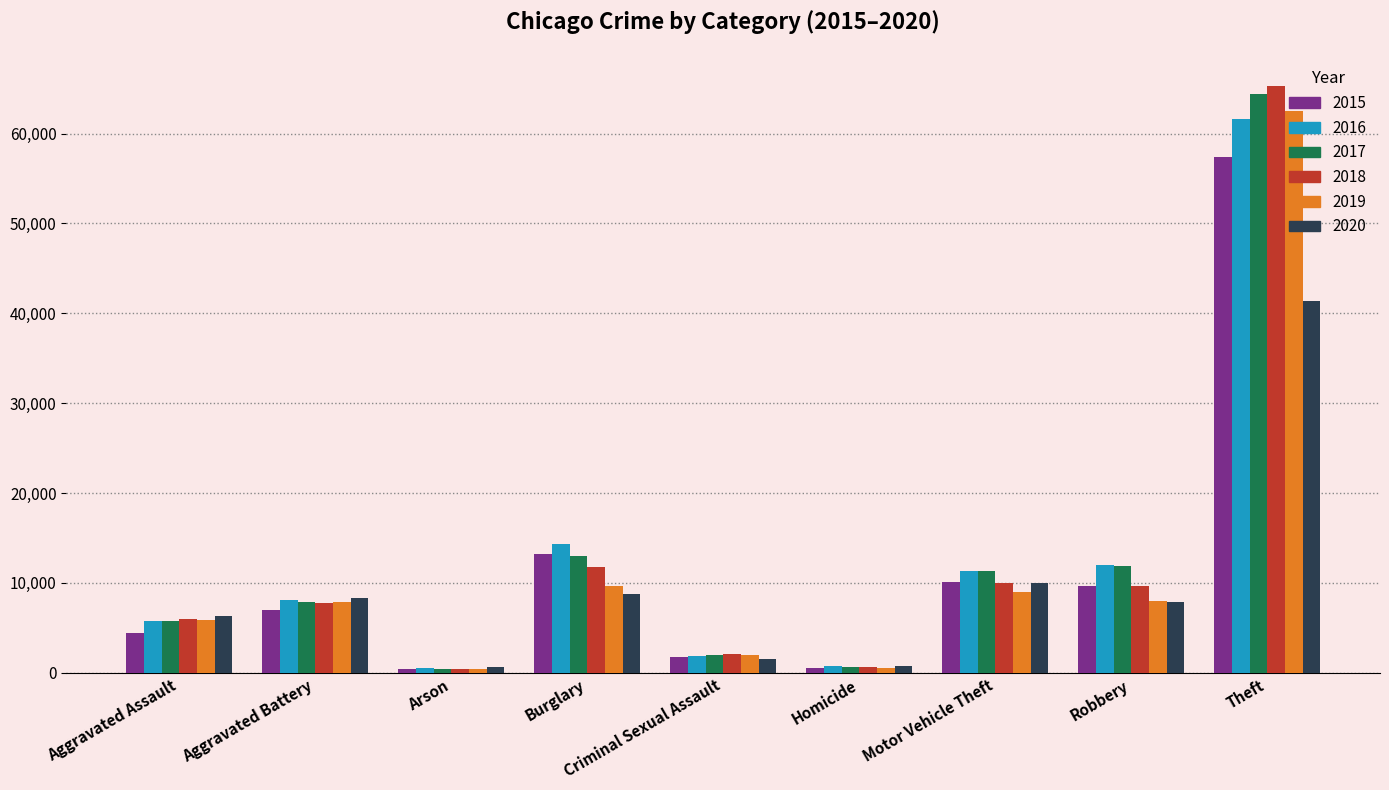

What is the difference between the highest and lowest values at Homicide?

291